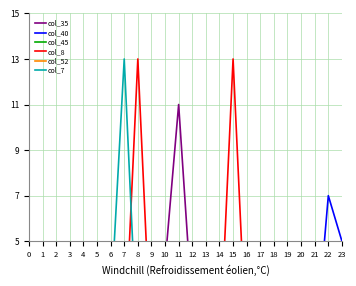

How many intersections are there between col_35 and col_7?

4